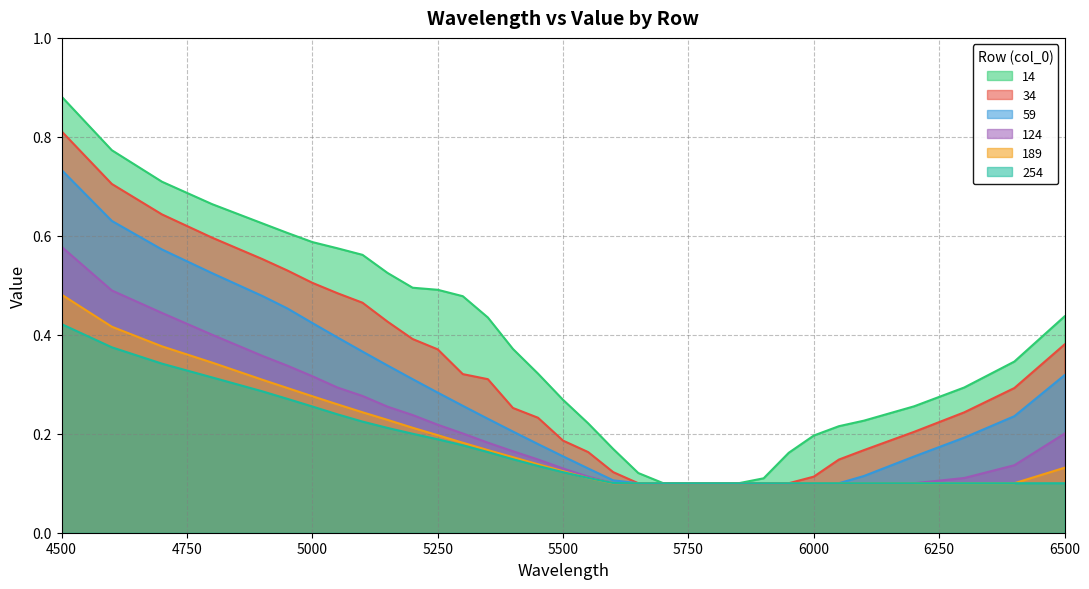

True or false: 59 and 14 intersect in this chart.

False